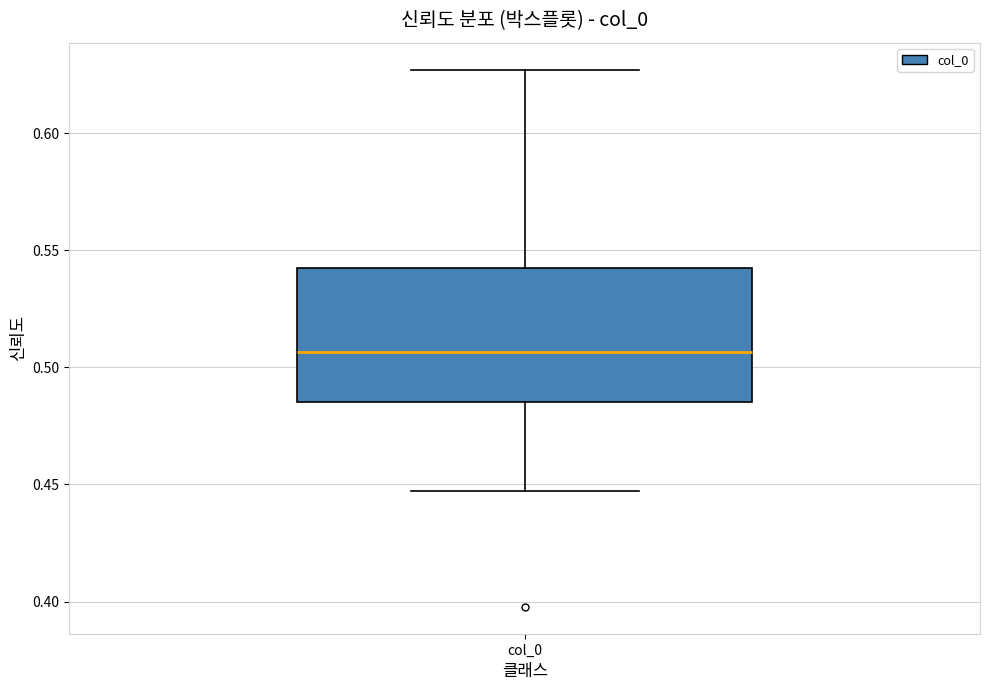

Where does the upper whisker of the box for col_0 end on the y-axis? The values are not printed on the chart, so give them approximately, as read against the axis.

0.625